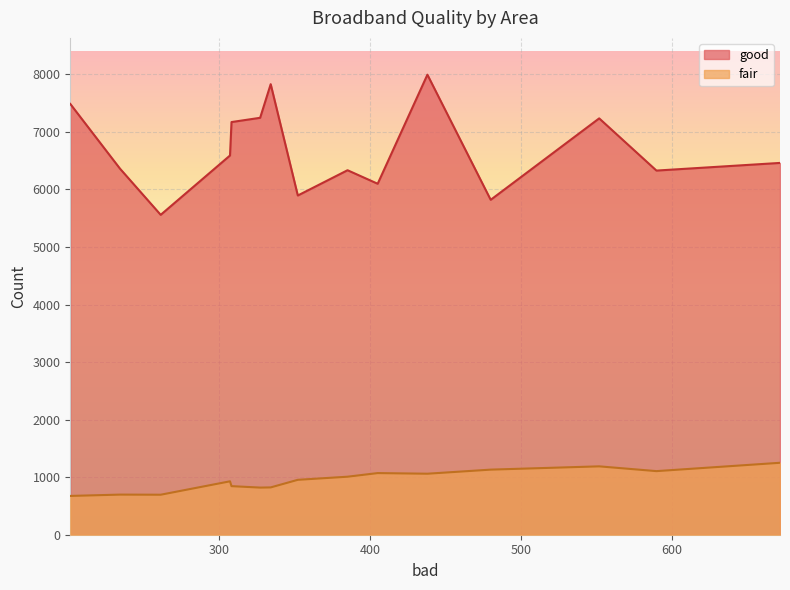

Which series has the largest total across all categories?

good